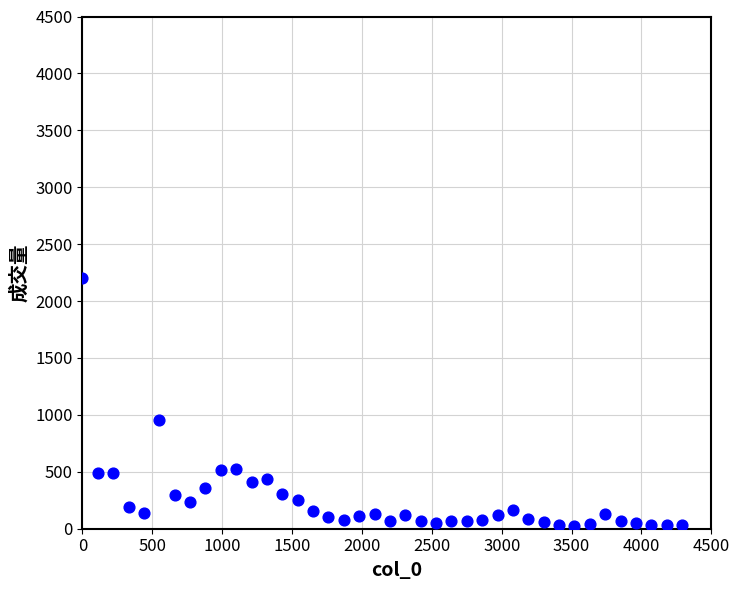

What is the range of X values (max minus min)?

4290.0